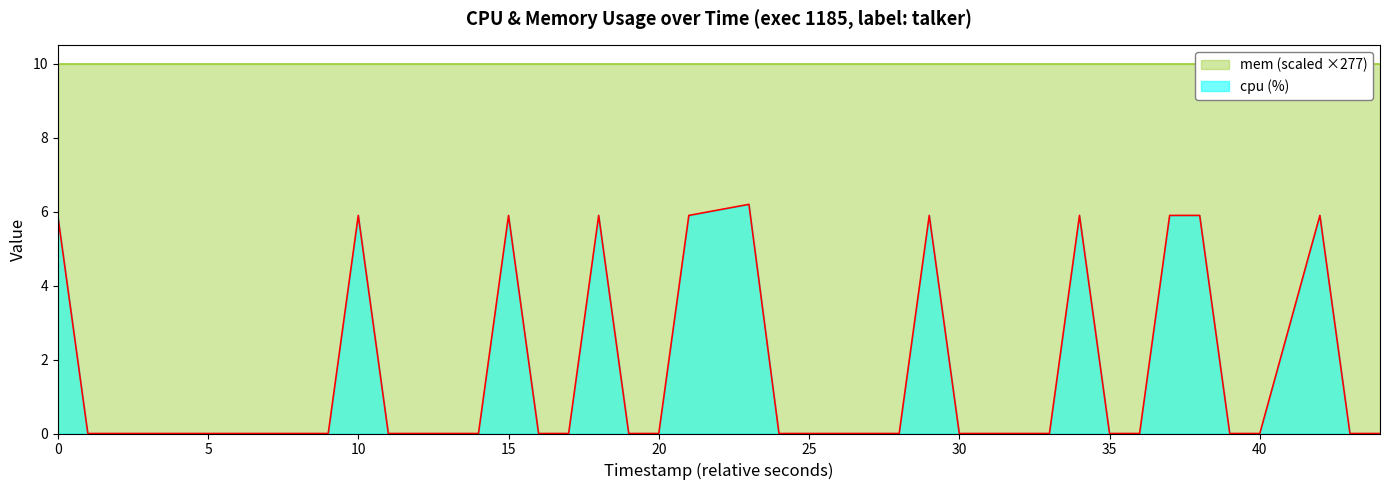

What is the difference between the second highest and minimum values?

5.9